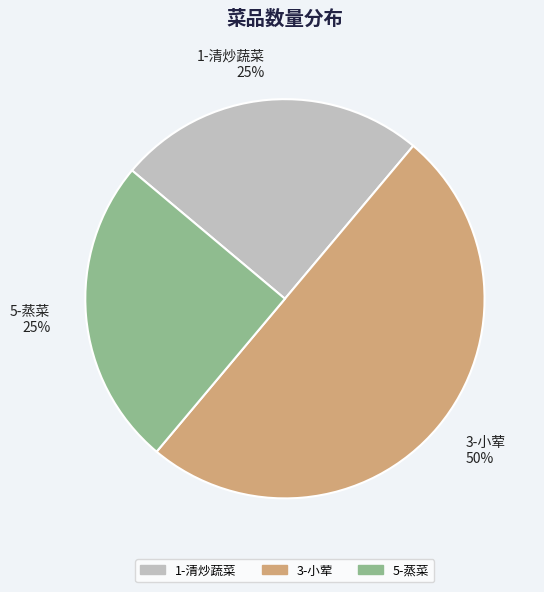

Which slice is the largest?

3-小荤